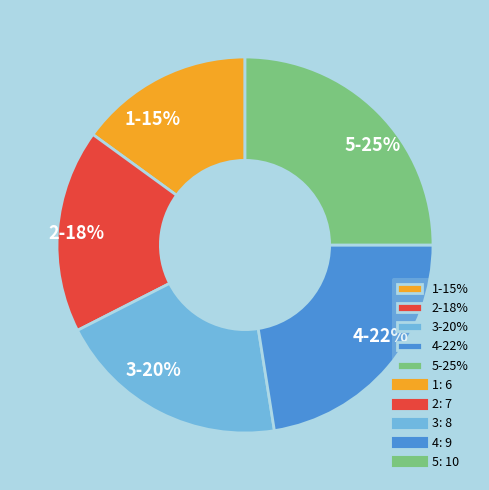

Is 5 the majority of the pie?

No